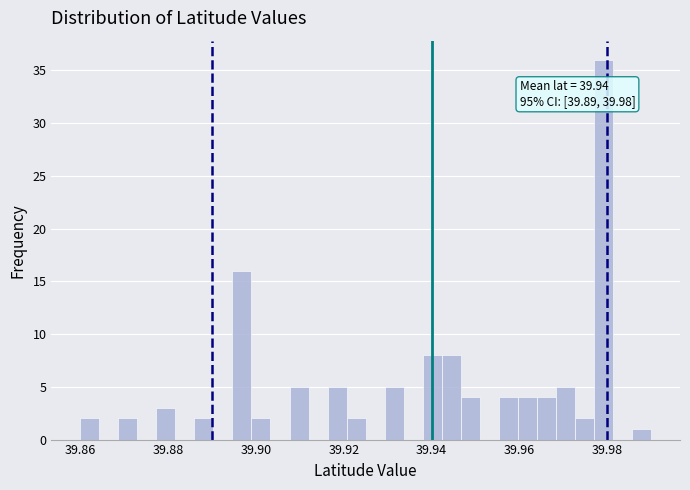

Read against the x-axis, roughly where is the centre of the tallest bar?

39.980